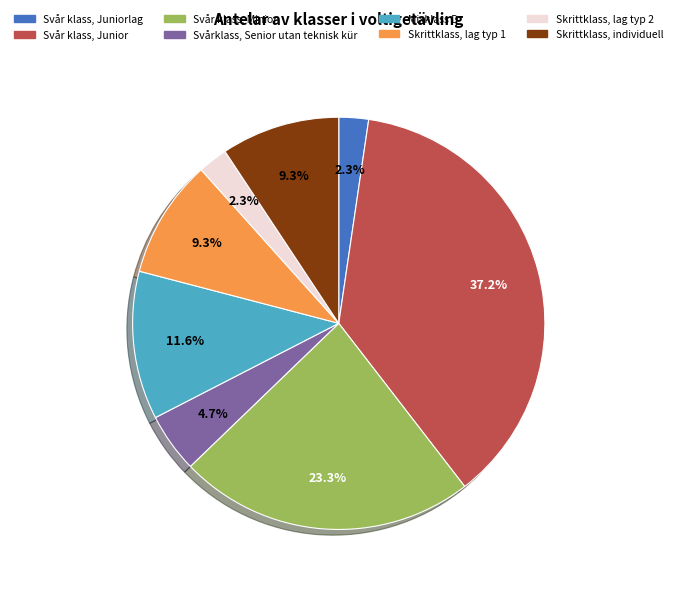

How many slices are in this pie chart?

8